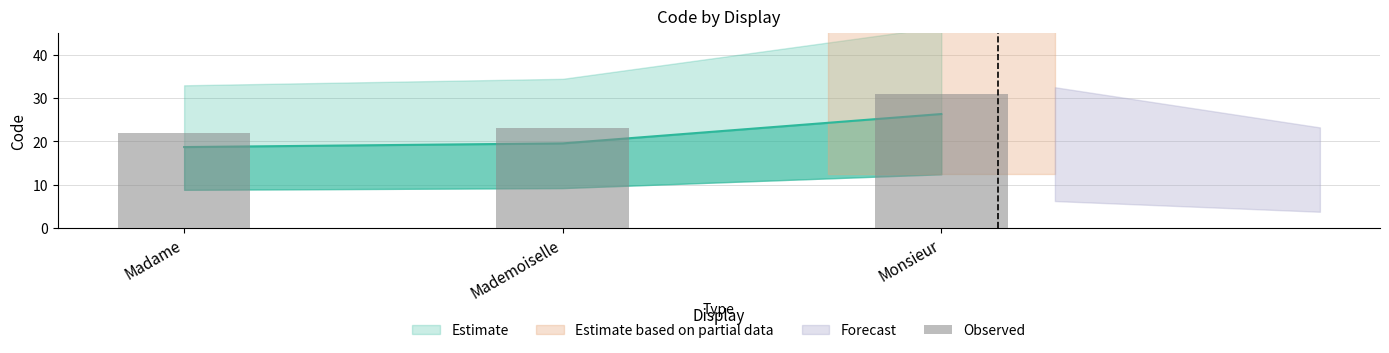

What is the average value?

25